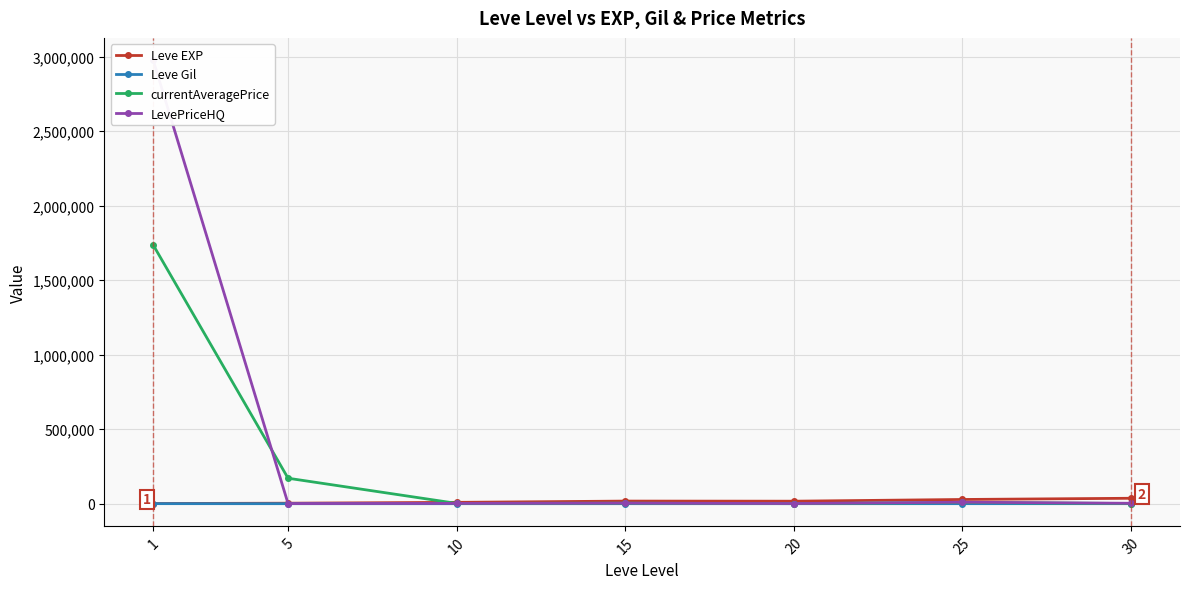

At which category is the sum across all series the highest?

1